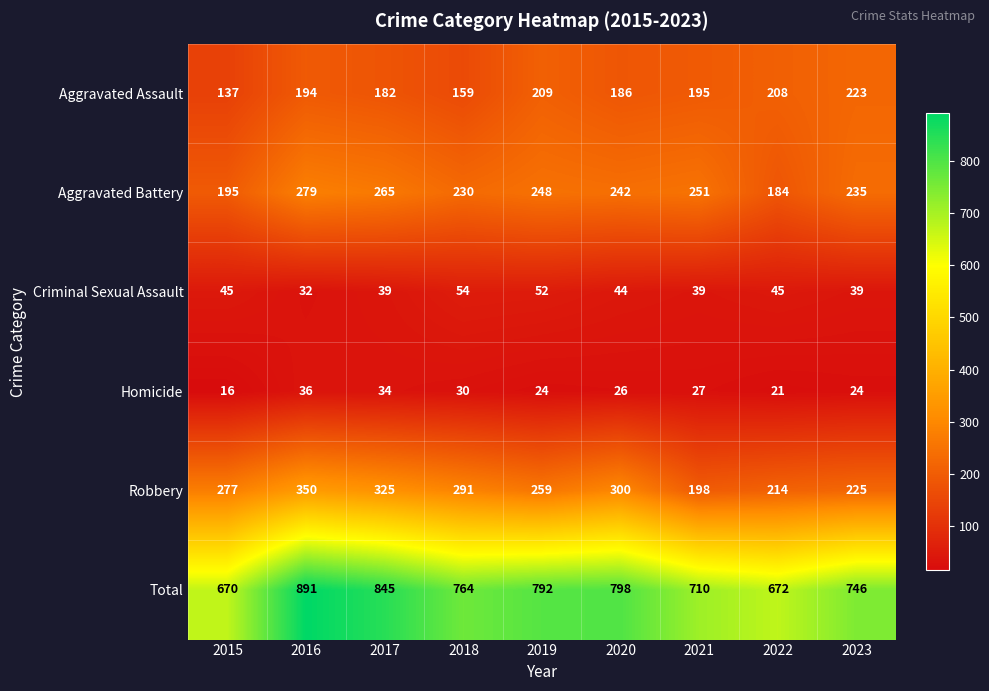

At how many categories does at least one series exceed 357?

9